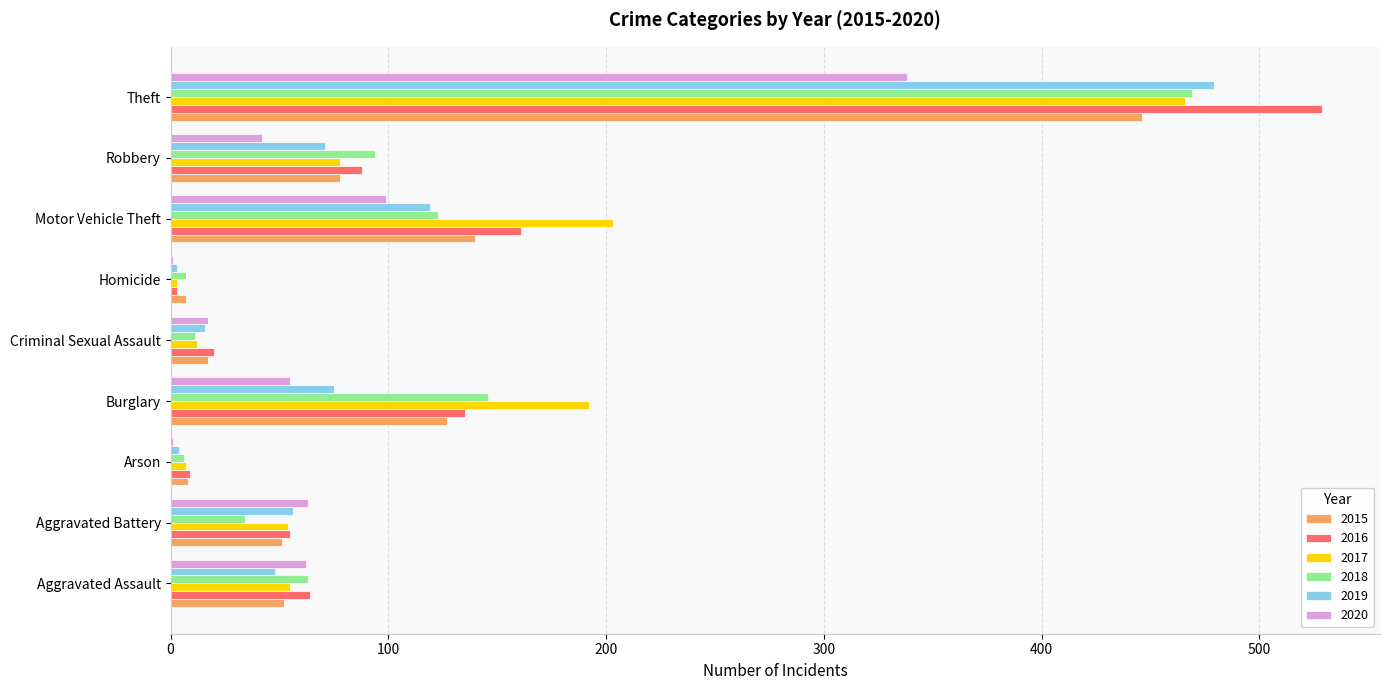

What is the sum of all 2015 values?

926